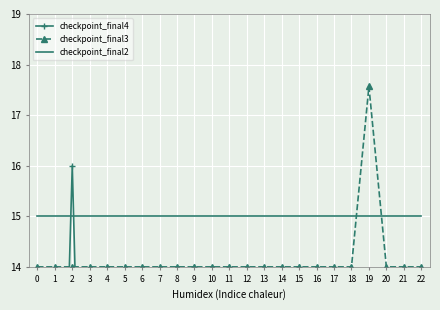

Which has a higher value, 9 or 20?

9